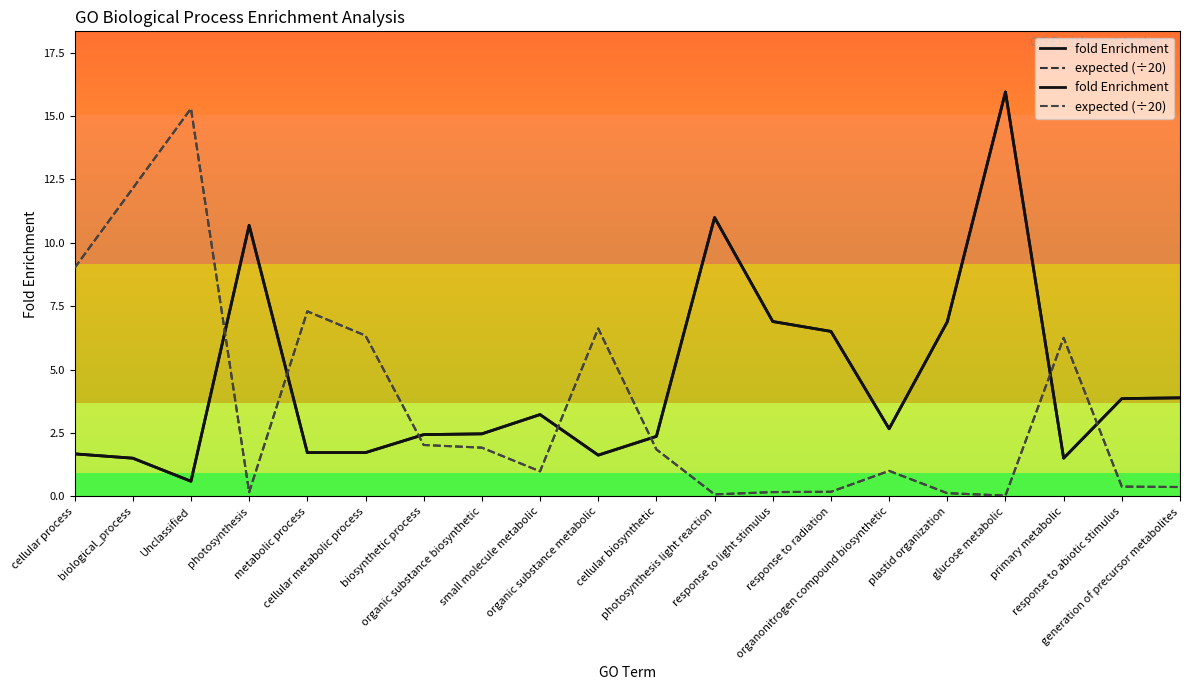

What is the average value of the fold Enrichment series?

4.5